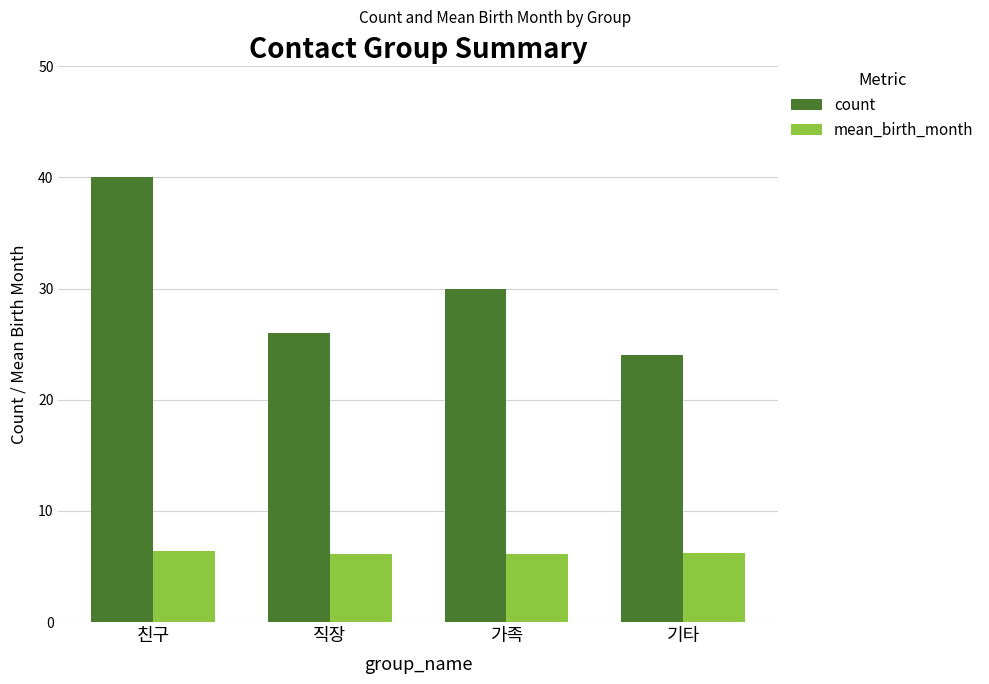

Is it true that mean_birth_month equals 9.5 at 직장?

False